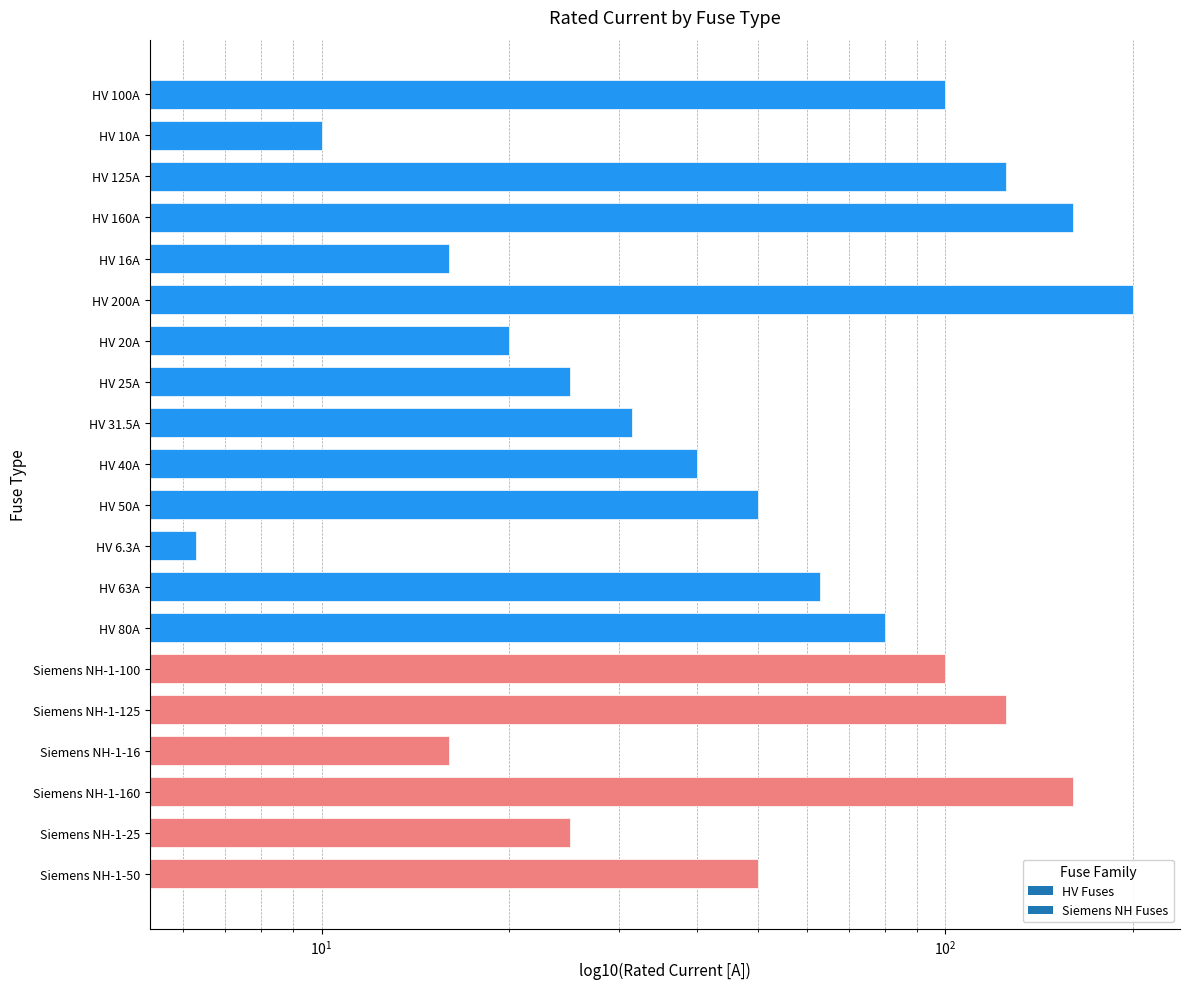

Count the number of values greater than 50.

9